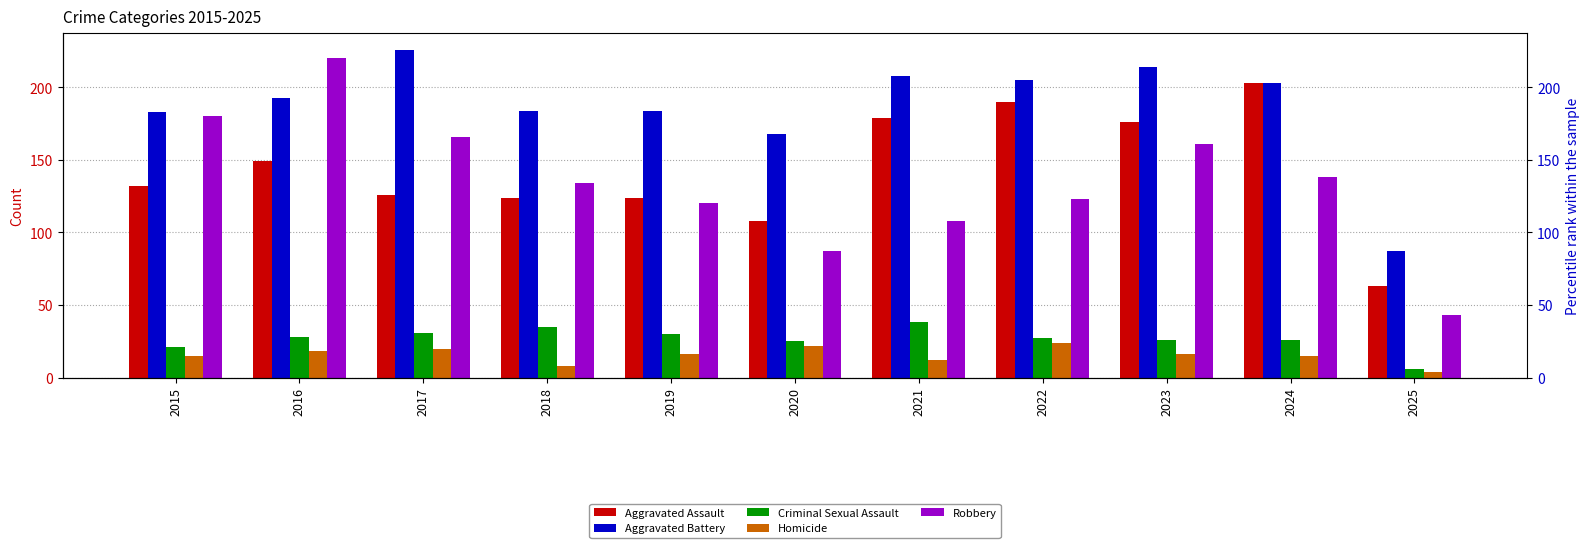

What is the sum of the Homicide values at 2022 and 2019?

40